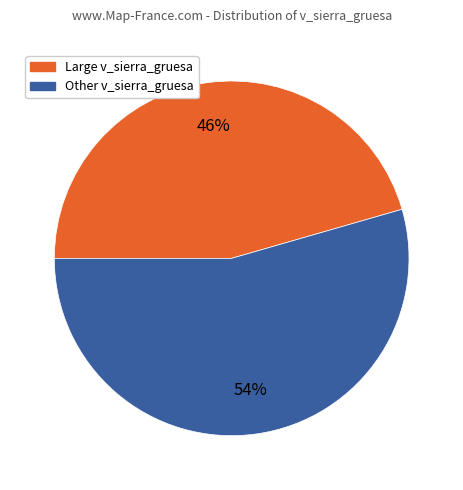

To the nearest percent, what is the average slice percentage?

50%